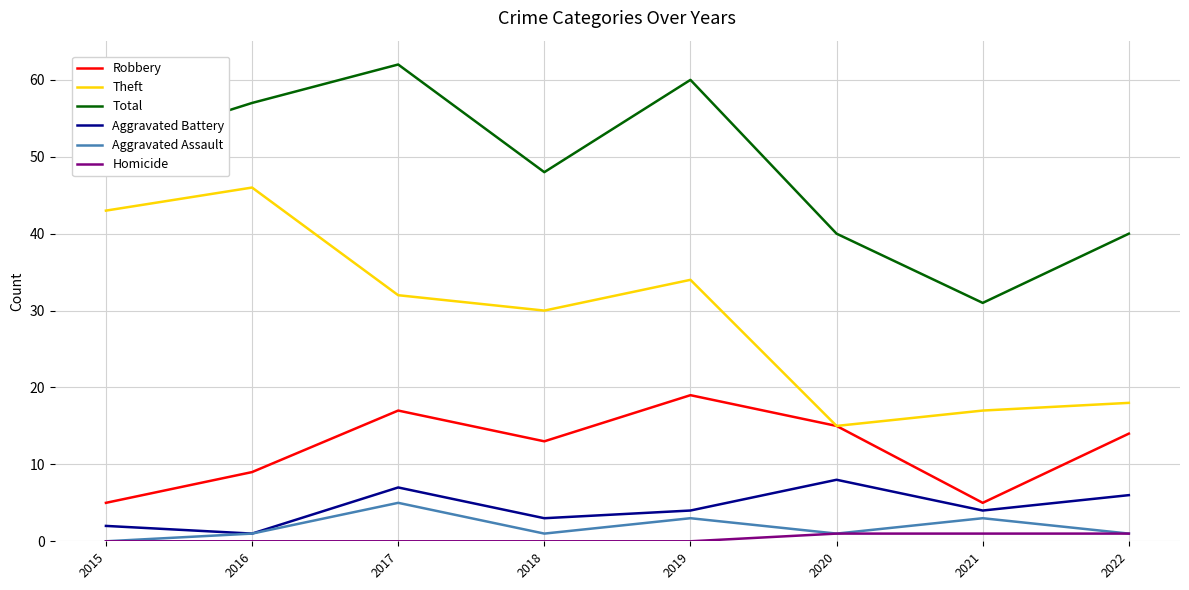

List the series in order of their peak value, lowest first.

Homicide, Aggravated Assault, Aggravated Battery, Robbery, Theft, Total